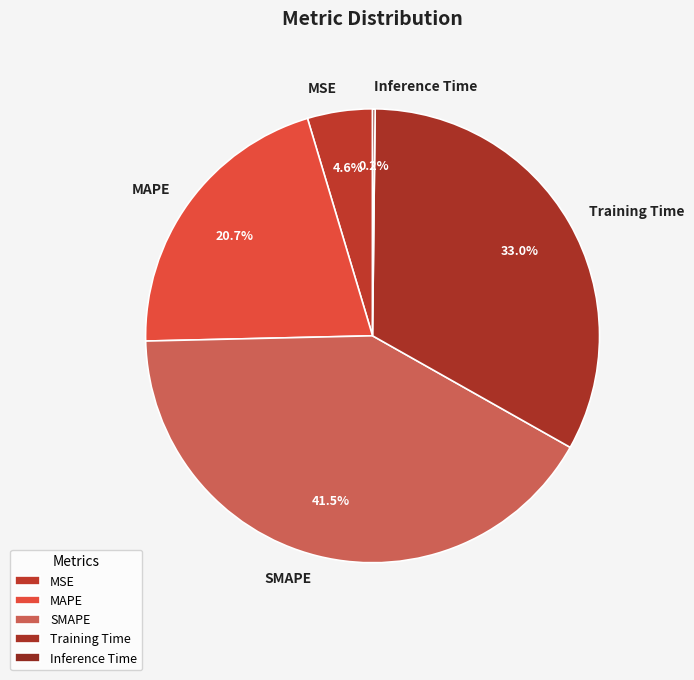

What is the largest slice in the pie chart?

SMAPE